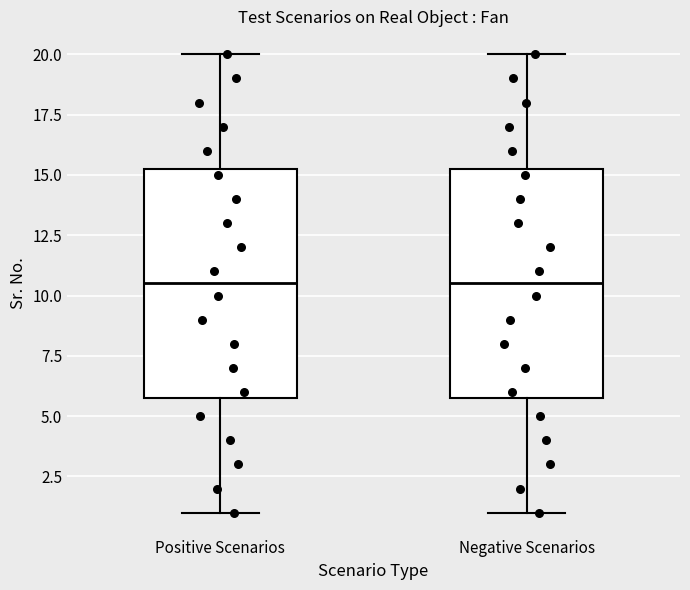

Reading left to right, read every box against the y-axis: the position of its median line, the range the box covers, and the ends of its whiskers. The values are not printed on the chart, so give them approximately, as read against the axis.

Positive Scenarios: median 10.5, box 6.0 to 15.5, whiskers 1.0 to 20.0
Negative Scenarios: median 10.5, box 6.0 to 15.5, whiskers 1.0 to 20.0